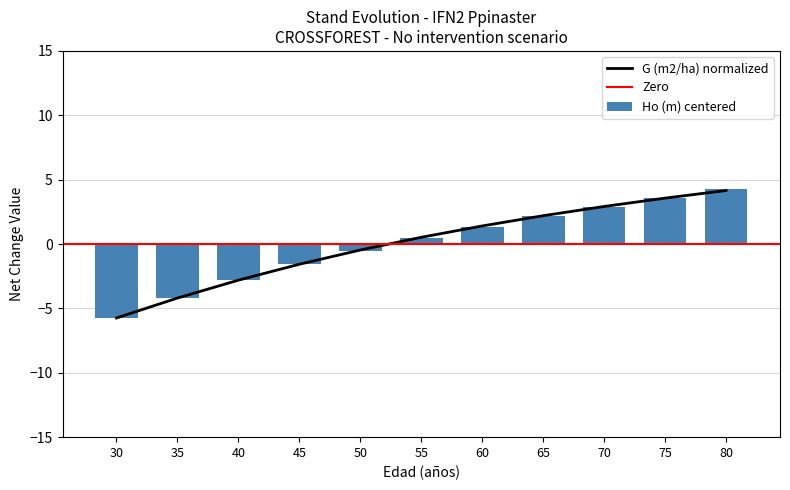

Where does the G (m2/ha) series first go above 0?

55